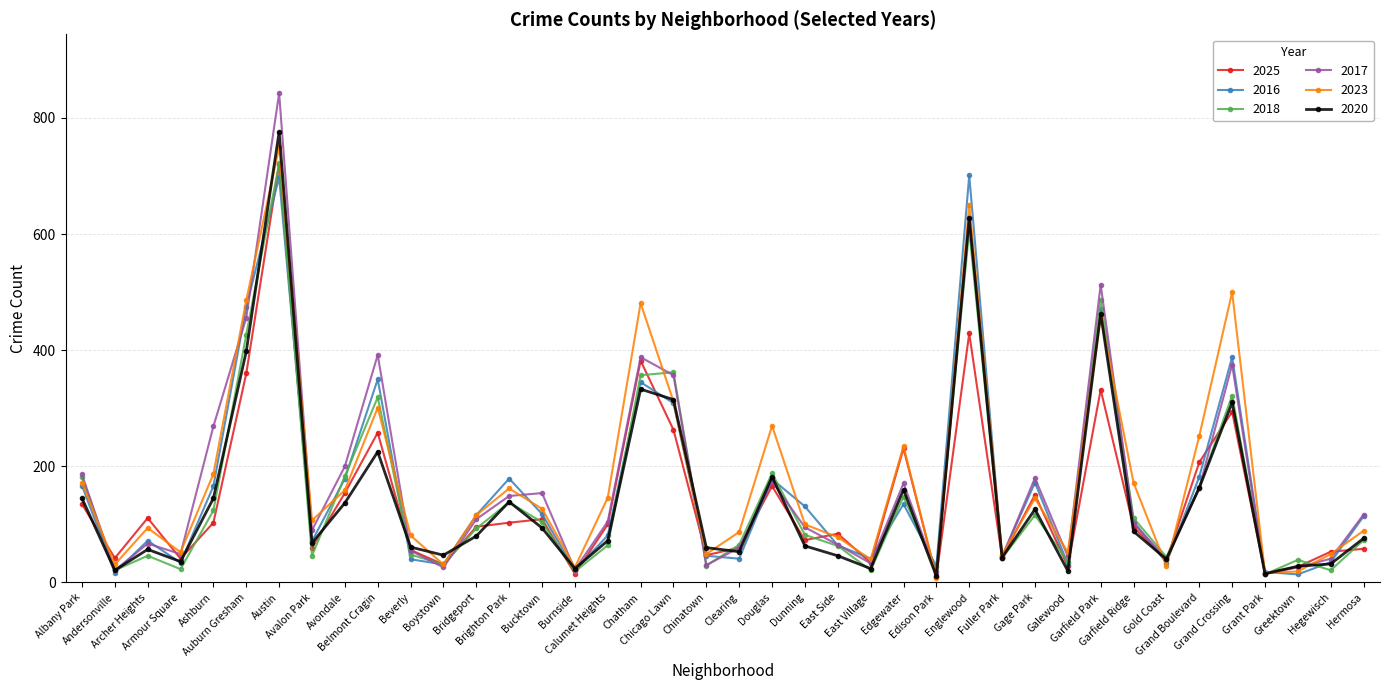

What is the sum of all 2023 values?

7168